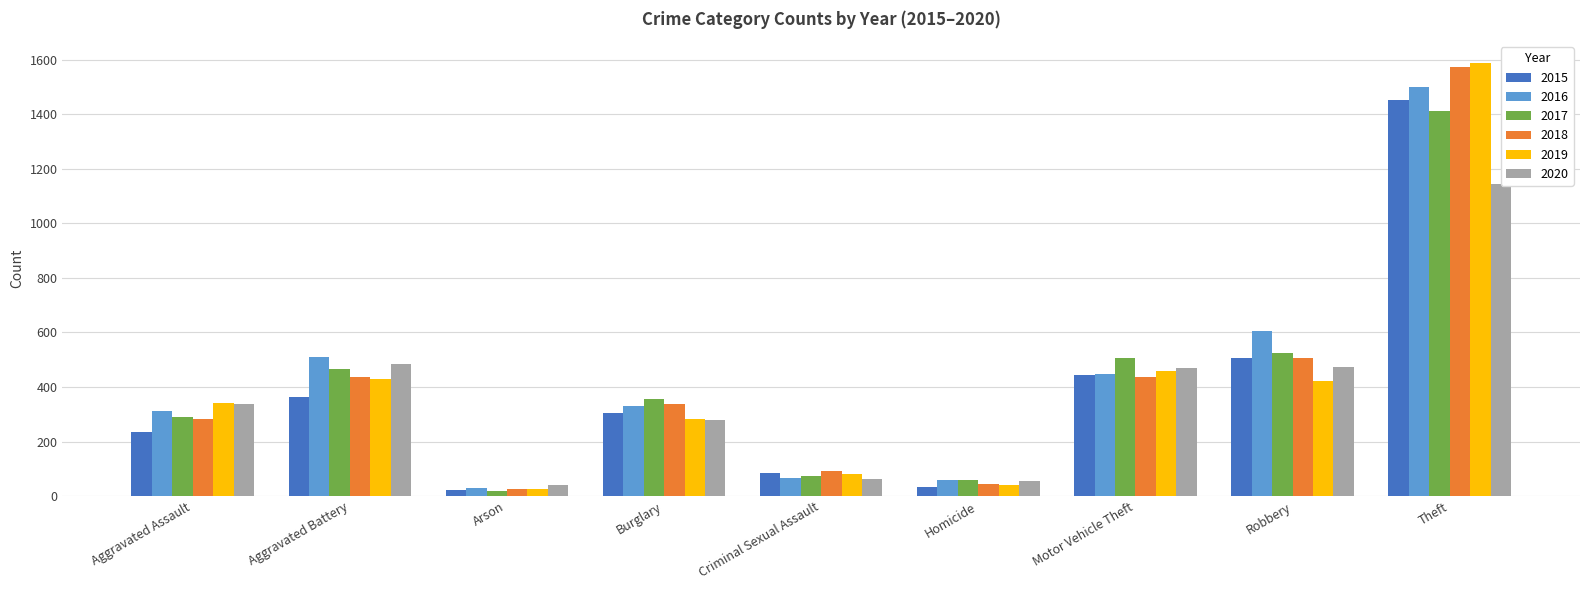

Reading left to right, what are all the values shown in this chart?

2015: Aggravated Assault=235	Aggravated Battery=363	Arson=24	Burglary=303	Criminal Sexual Assault=84	Homicide=33	Motor Vehicle Theft=445	Robbery=506	Theft=1451
2016: Aggravated Assault=310	Aggravated Battery=510	Arson=29	Burglary=331	Criminal Sexual Assault=65	Homicide=60	Motor Vehicle Theft=447	Robbery=606	Theft=1498
2017: Aggravated Assault=291	Aggravated Battery=467	Arson=19	Burglary=356	Criminal Sexual Assault=74	Homicide=58	Motor Vehicle Theft=507	Robbery=525	Theft=1410
2018: Aggravated Assault=284	Aggravated Battery=437	Arson=27	Burglary=336	Criminal Sexual Assault=92	Homicide=44	Motor Vehicle Theft=438	Robbery=507	Theft=1571
2019: Aggravated Assault=340	Aggravated Battery=428	Arson=27	Burglary=283	Criminal Sexual Assault=81	Homicide=40	Motor Vehicle Theft=457	Robbery=420	Theft=1588
2020: Aggravated Assault=337	Aggravated Battery=483	Arson=41	Burglary=279	Criminal Sexual Assault=64	Homicide=55	Motor Vehicle Theft=471	Robbery=473	Theft=1143